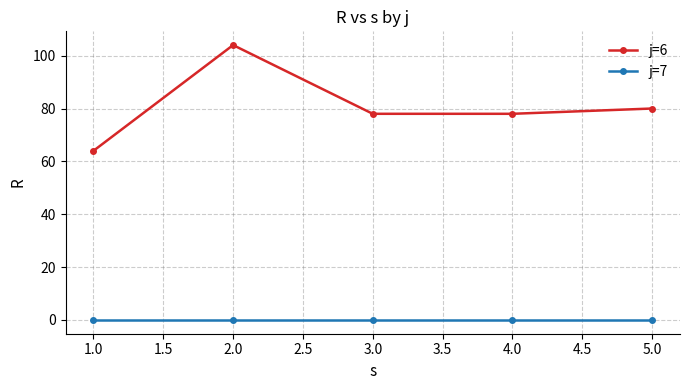

Reading left to right, transcribe all the data shown in this chart.

j=6: 64	104	78	78	80
j=7: 0	0	0	0	0